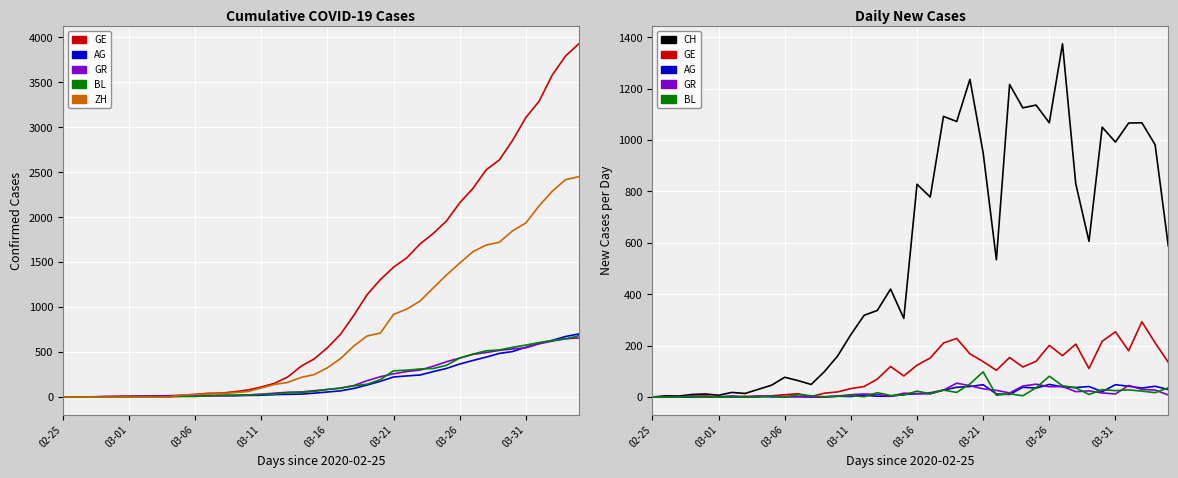

Where is the first local maximum for GE?

03-01